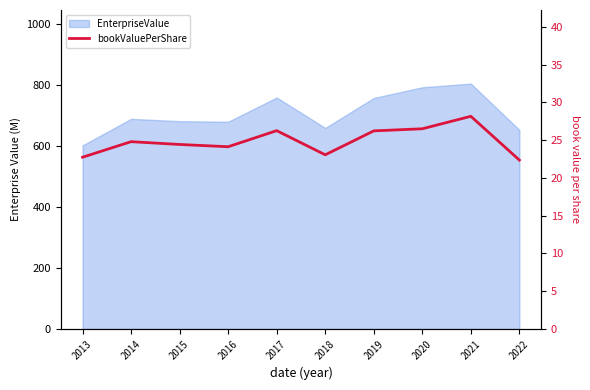

The chart shows a value of 13.3 at 2019. True or false?

False